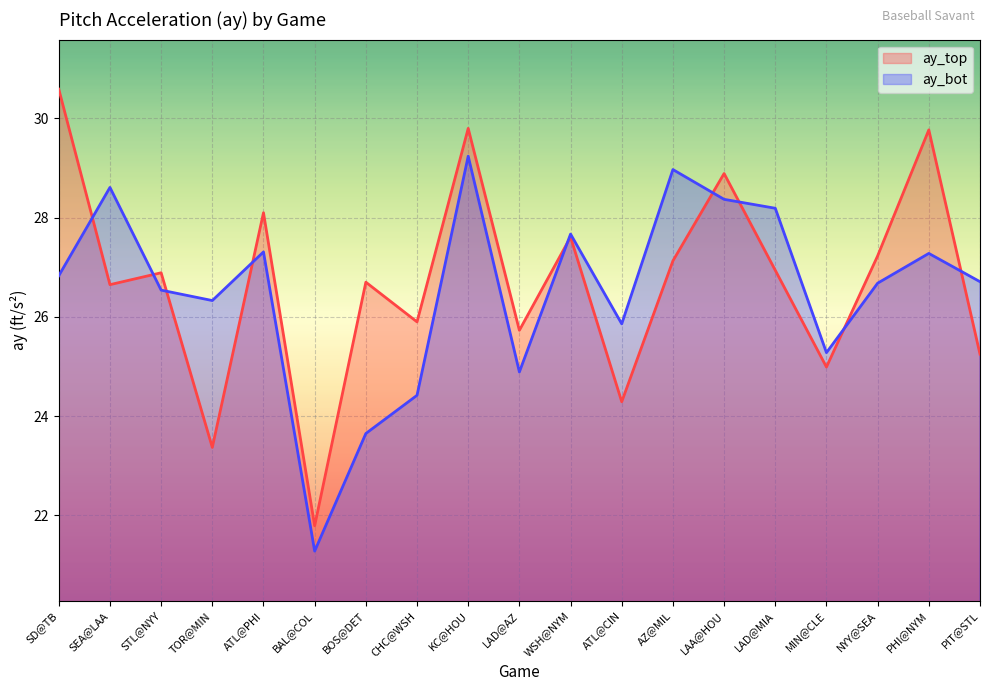

At how many categories does at least one series exceed 22?

18